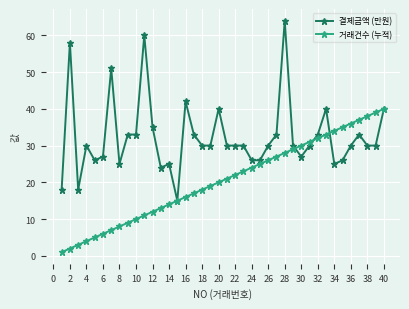

True or false: 결제금액 (만원) has more than 0 interior local peaks.

True